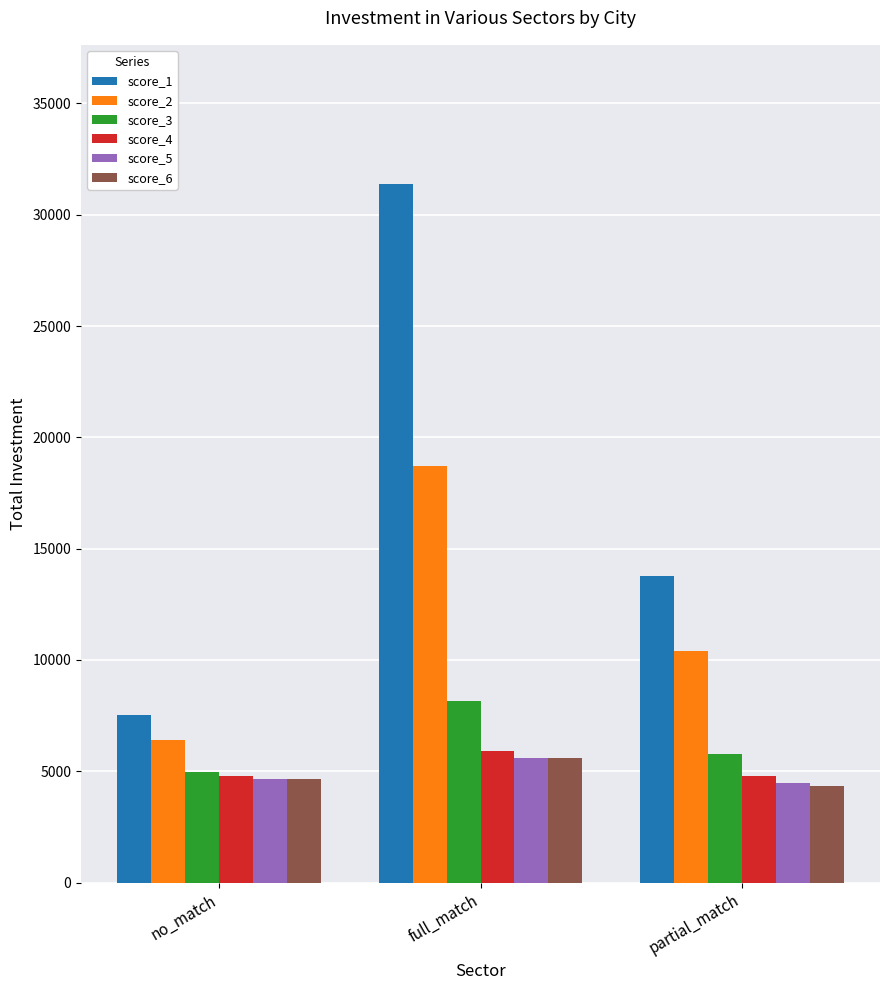

Rank the categories by score_1 value from highest to lowest.

full_match, partial_match, no_match